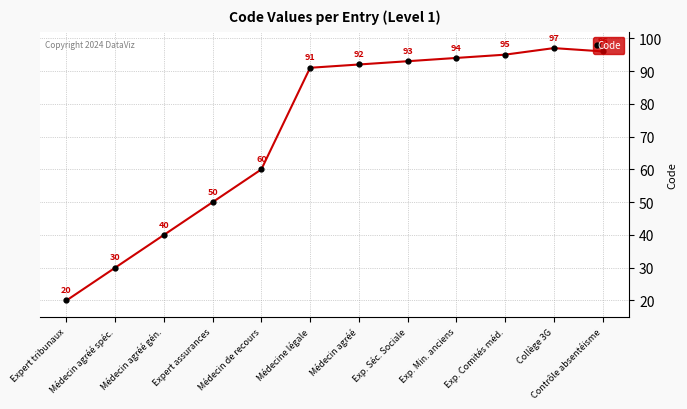

How many lines are shown in the chart?

1